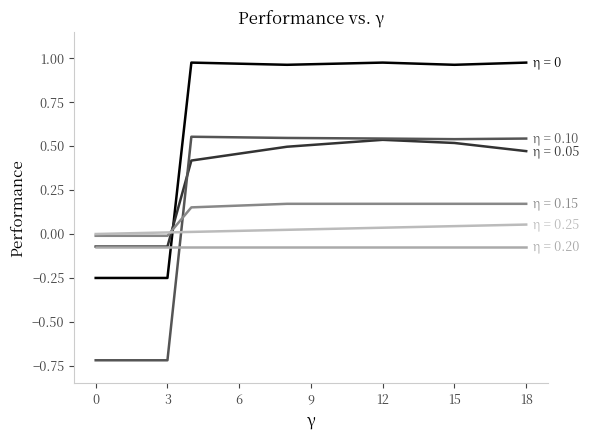

Is this an area chart (filled region under the line)?

No